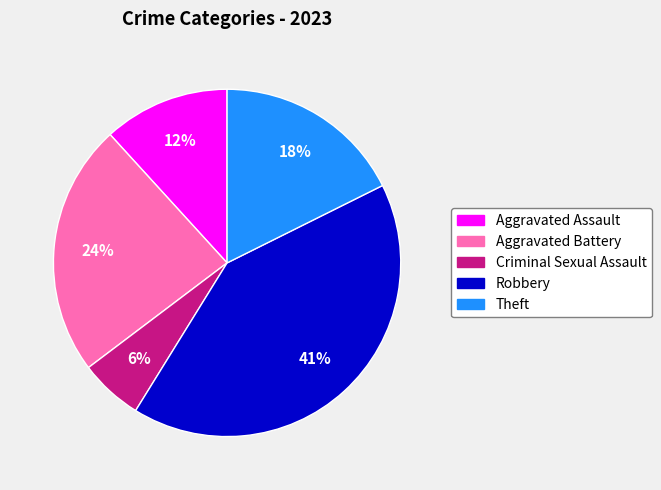

Is there any slice that represents more than half of the pie?

No